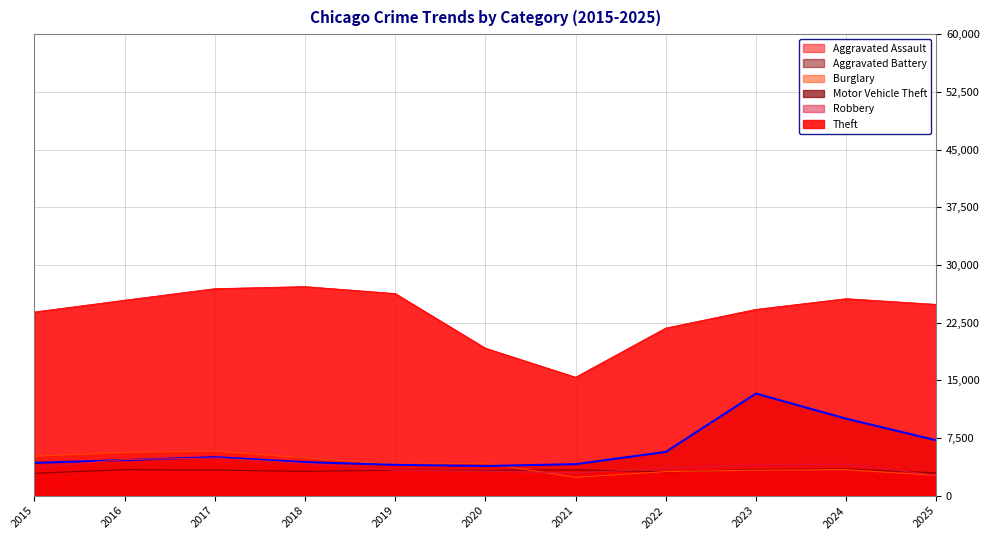

What is the sum of the Theft values at 2025 and 2020?

44043